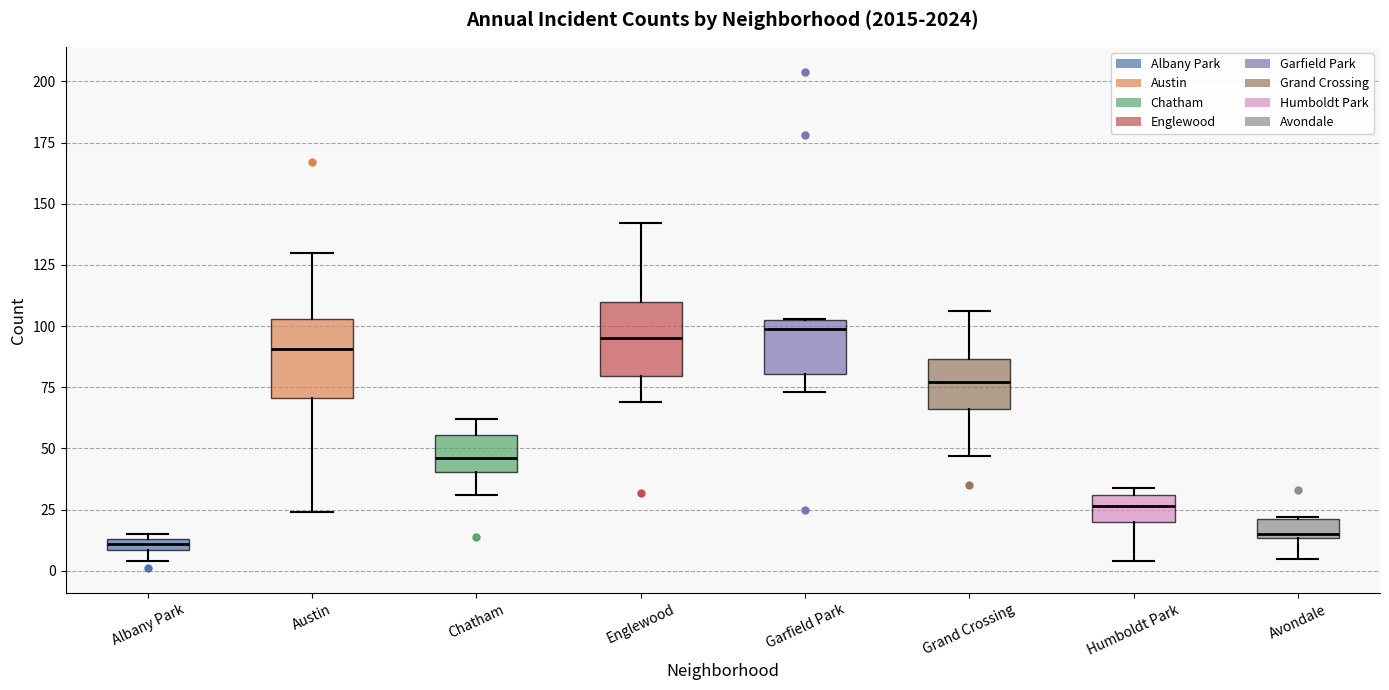

Where does the lower whisker of the box for Humboldt Park end on the y-axis? The values are not printed on the chart, so give them approximately, as read against the axis.

5